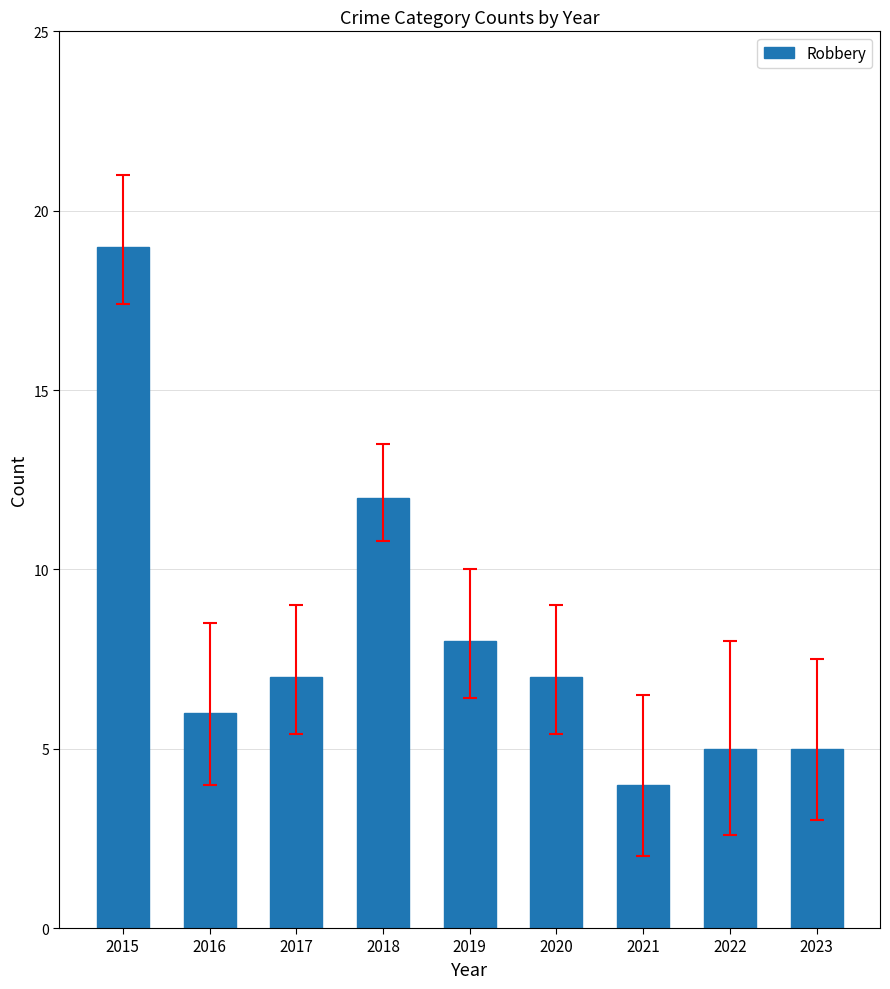

Count the number of categories in the chart.

9